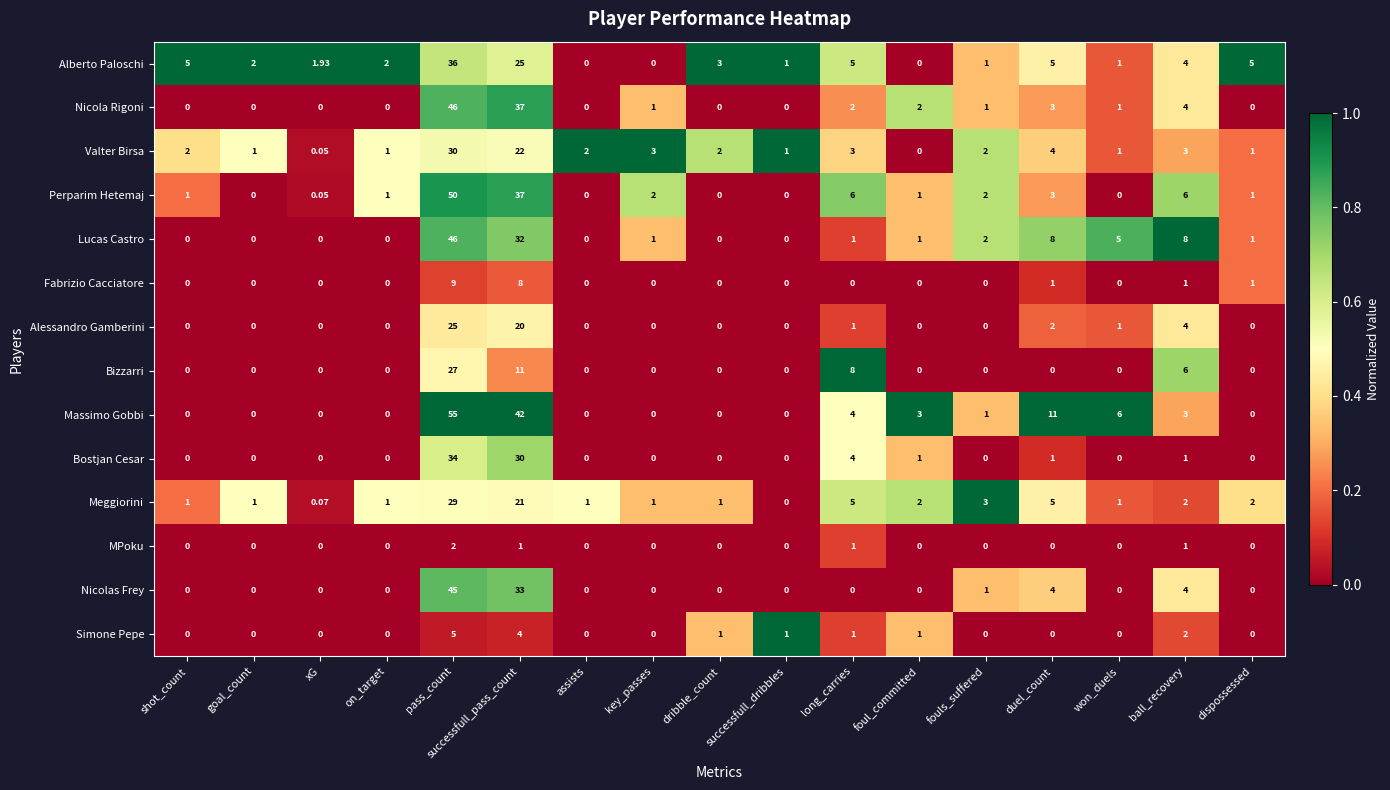

Where is Valter Birsa nearest to the value 15?

successfull_pass_count